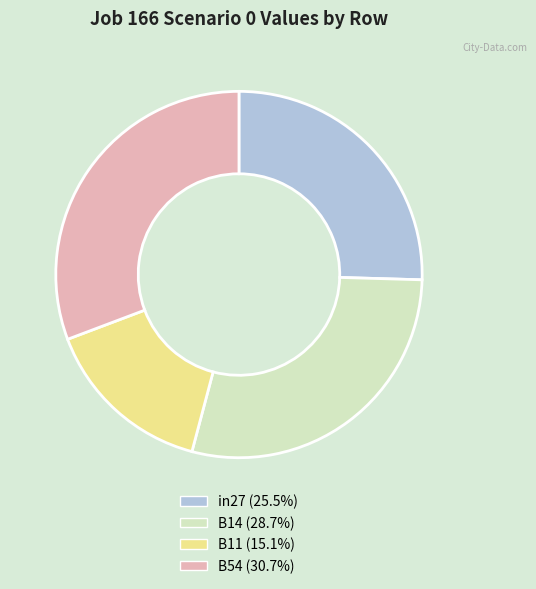

Is the sum of B54 (30.7%) and in27 (25.5%) greater than half?

Yes